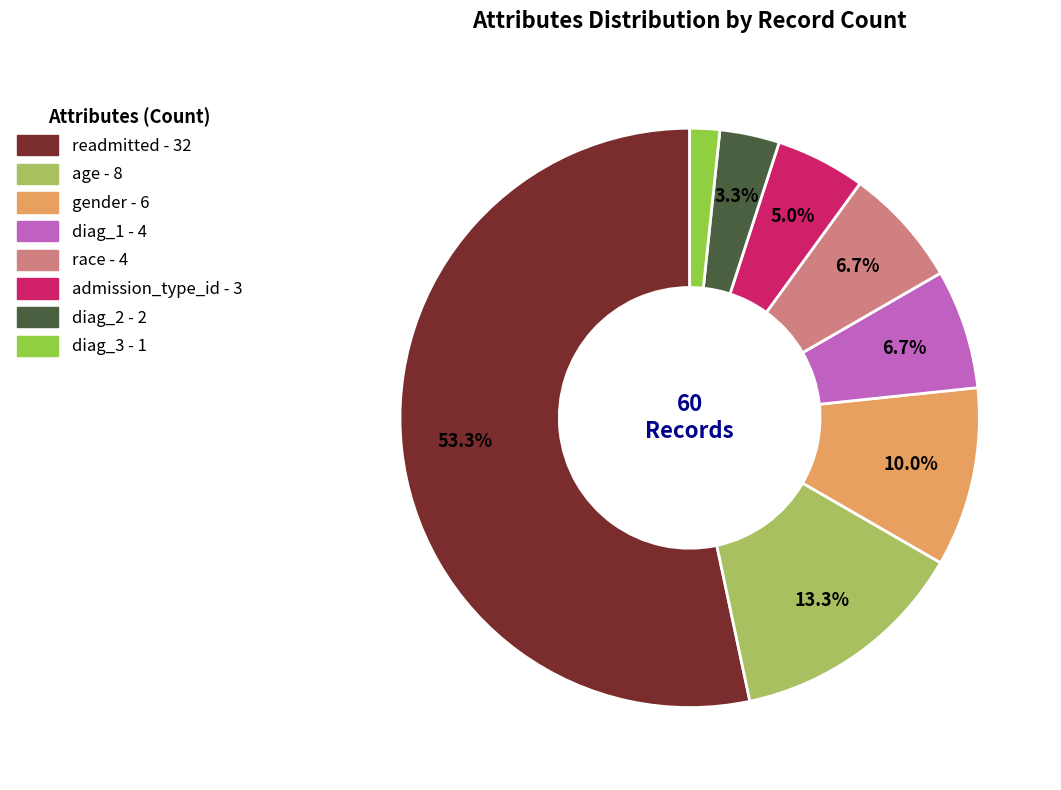

What is the ratio of the value at diag_1 to the value at age?

0.5